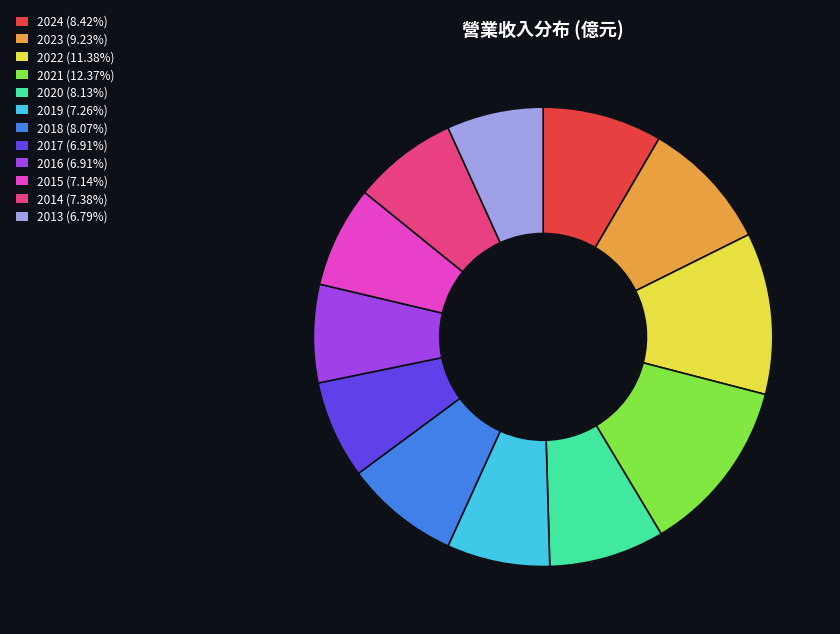

Which has a higher value, 2021 or 2022?

2021